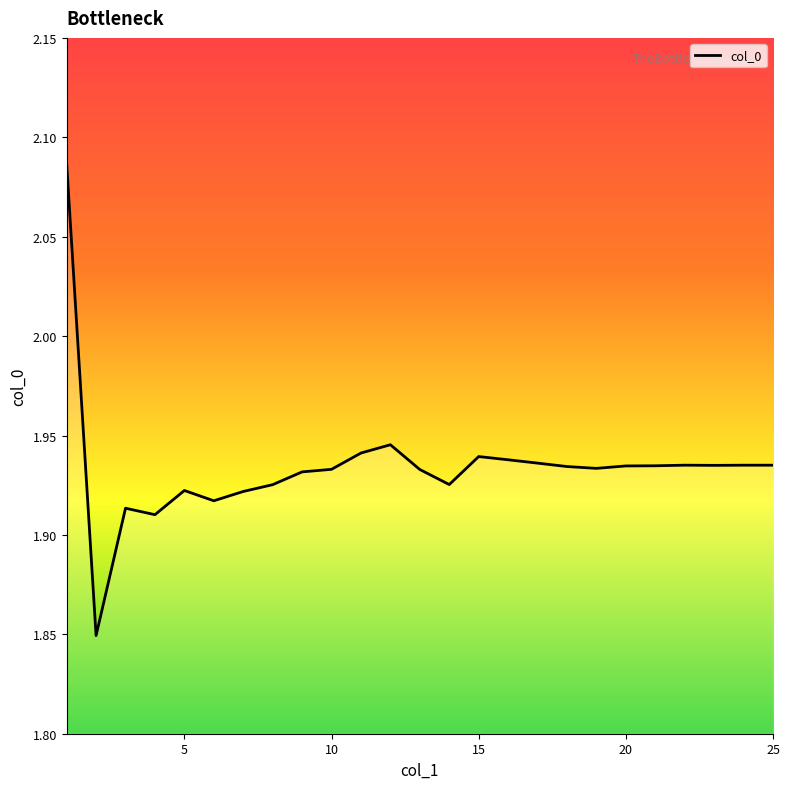

Reading right to left, extract all data points from this chart.

1.9	1.9	1.9	1.9	1.9	1.9	1.9	1.9	1.9	1.9	1.9	1.9	1.9	1.9	1.9	1.9	1.9	1.9	1.9	1.9	1.9	1.9	1.9	1.8	2.1